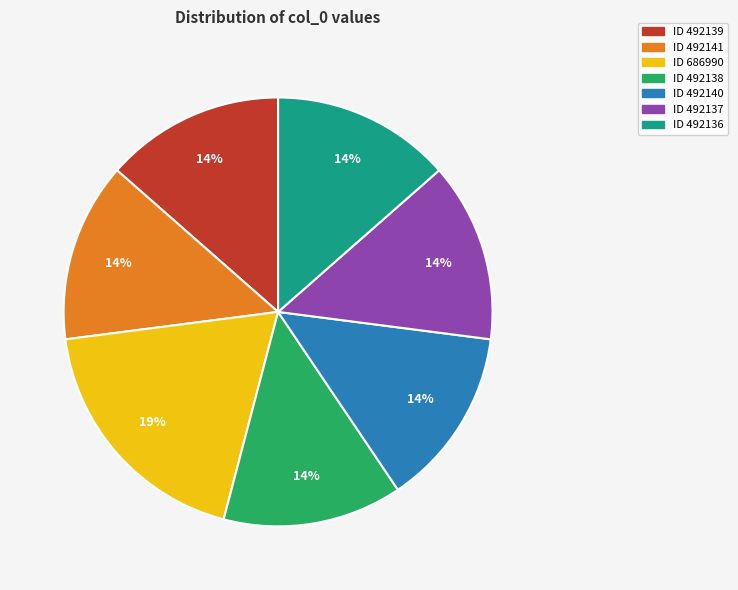

Is there a majority slice in this chart?

No